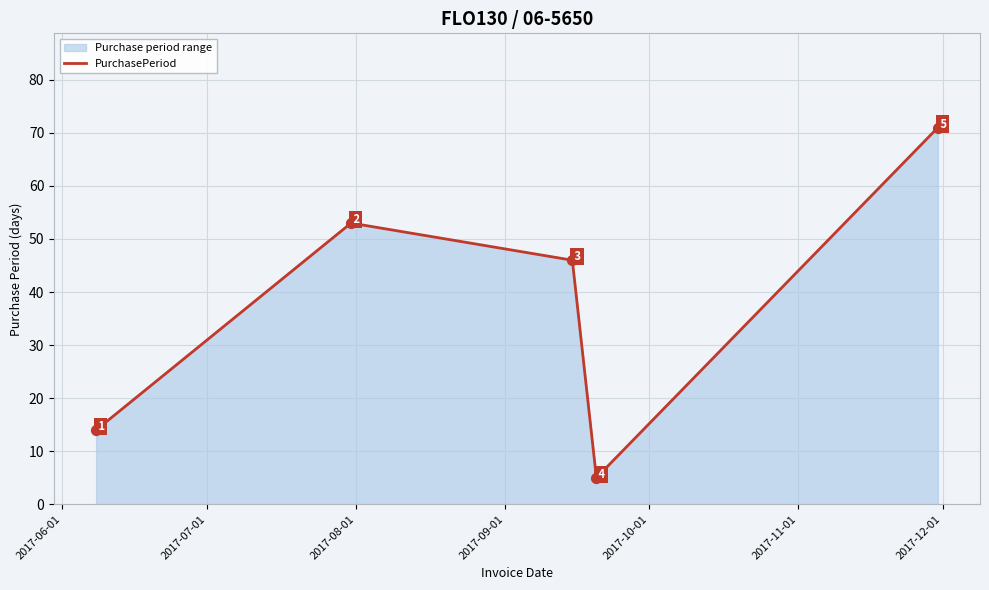

What is the greatest value displayed?

71